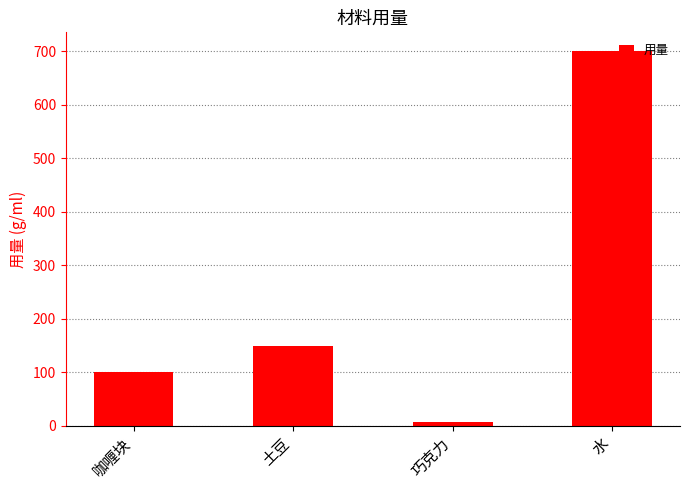

At which label is the value closest to 353?

土豆